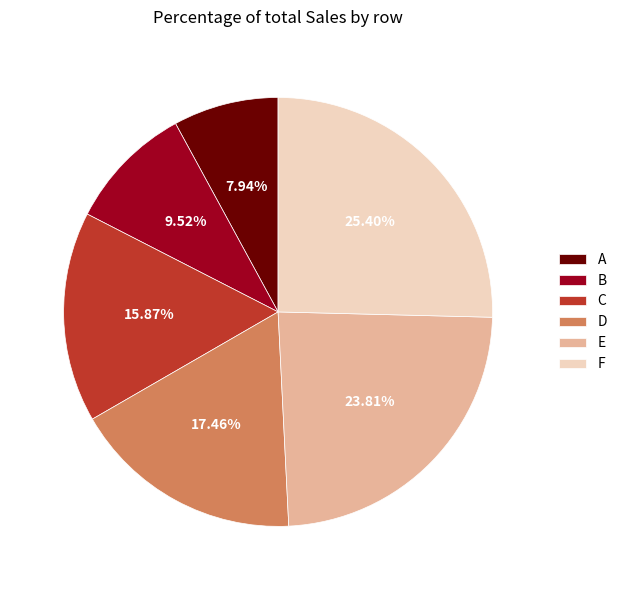

Rank the categories by value from highest to lowest.

F, E, D, C, B, A